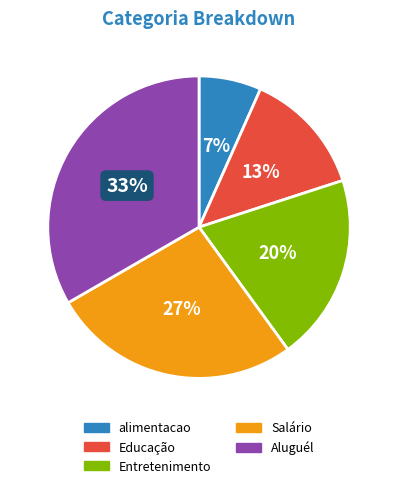

Does Entretenimento represent more than half of the total?

No